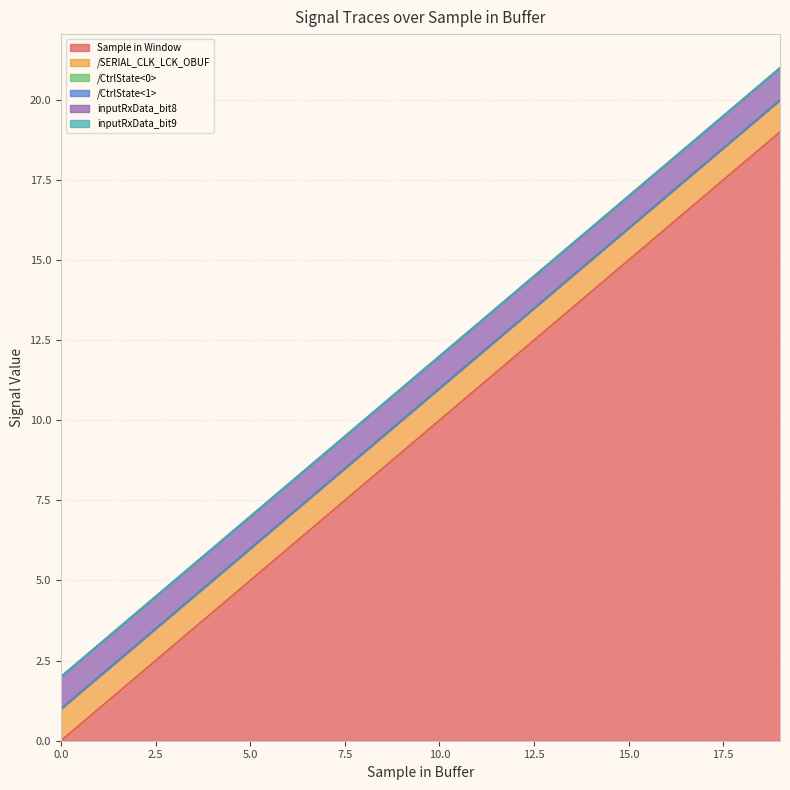

Count the number of categories in the chart.

20